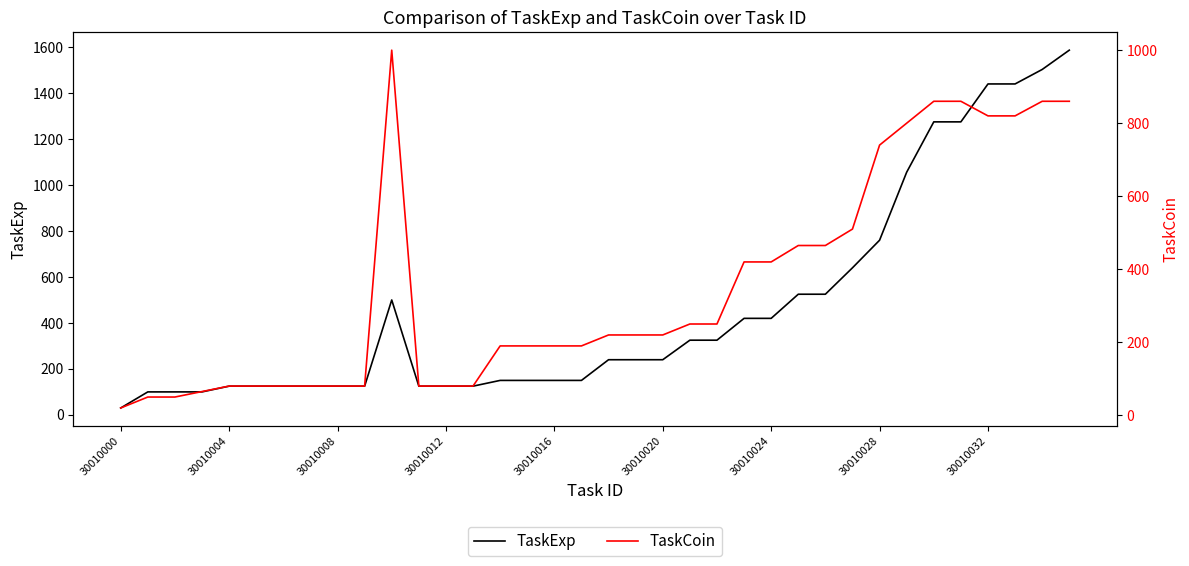

How many data points in TaskExp are above 240?

16